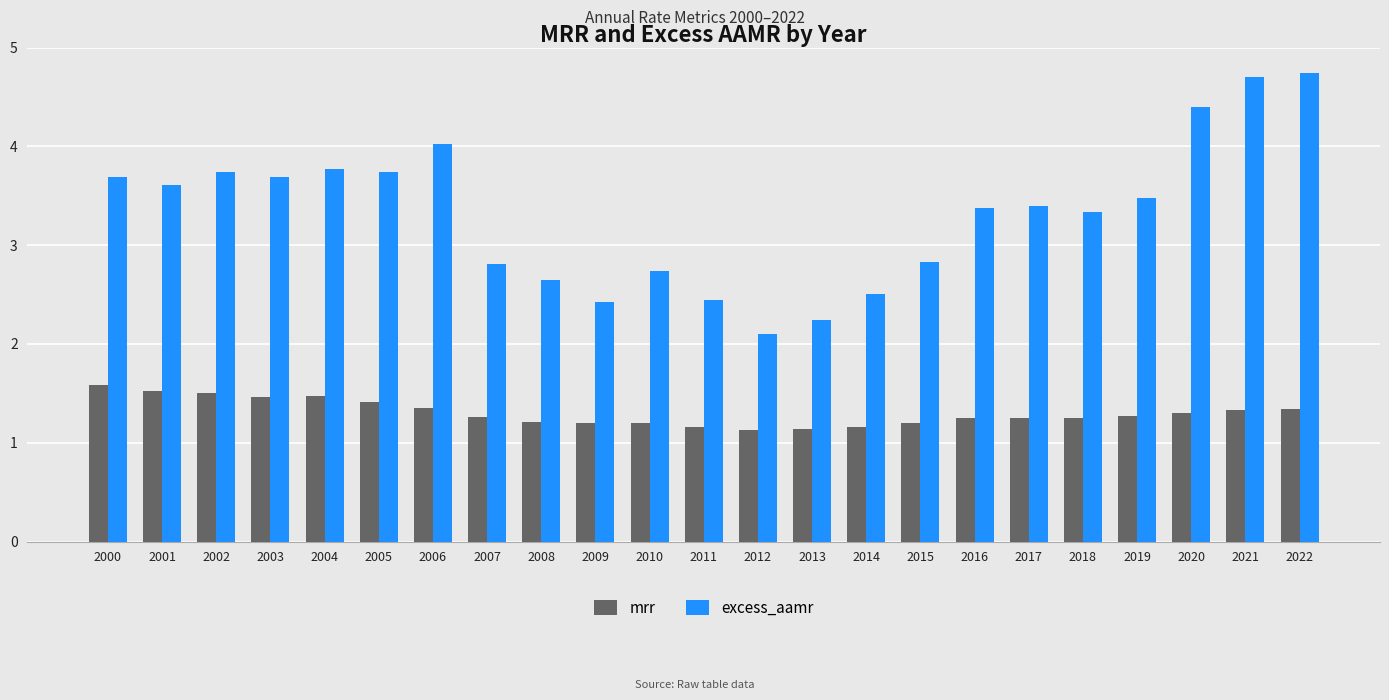

What is the value of the mrr bar at the 2nd from the left?

1.5